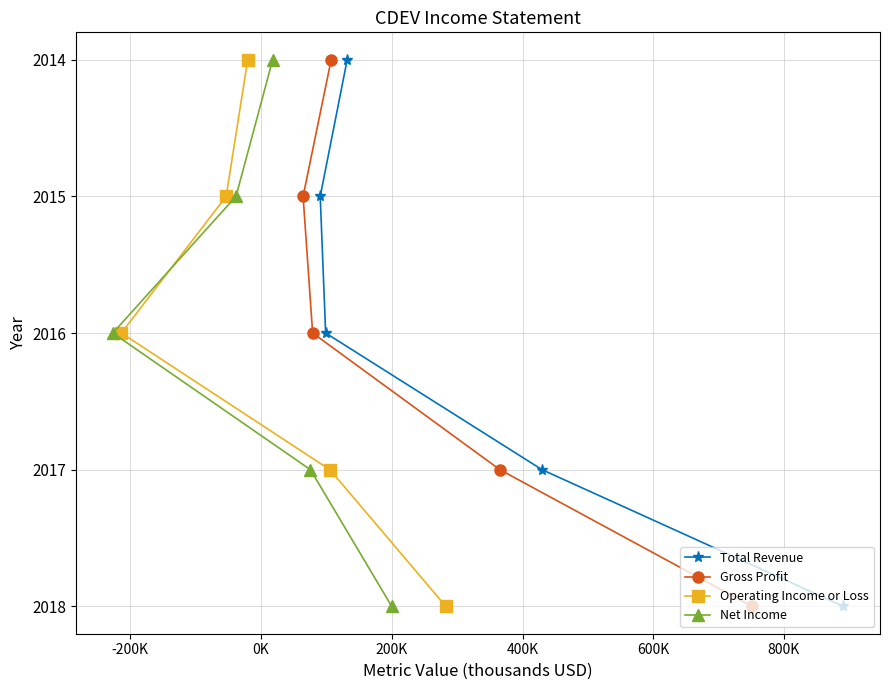

The value of Net Income at 200K is 4. True or false?

False